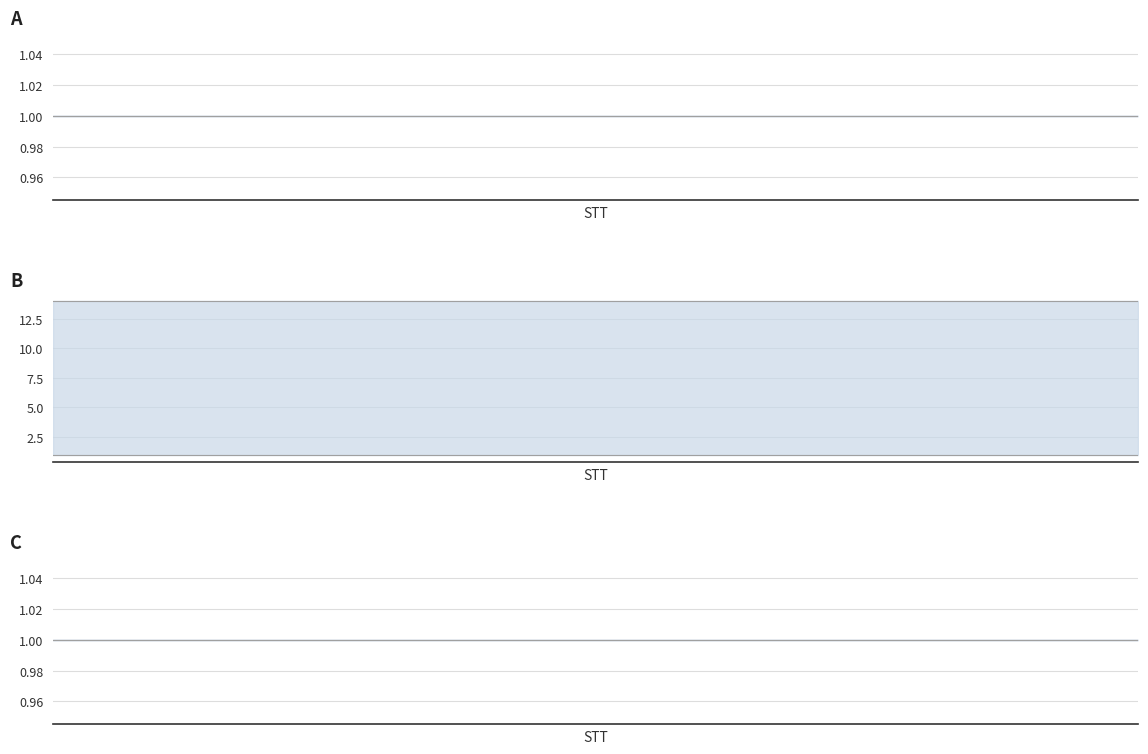

What is the value of the So luong upper point at the 21st from the left?

14